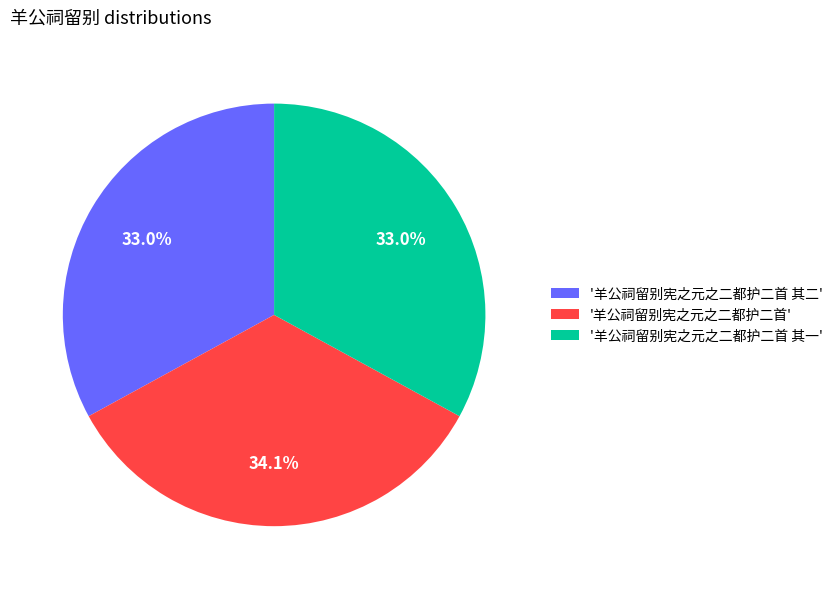

Is there any slice that represents more than half of the pie?

No